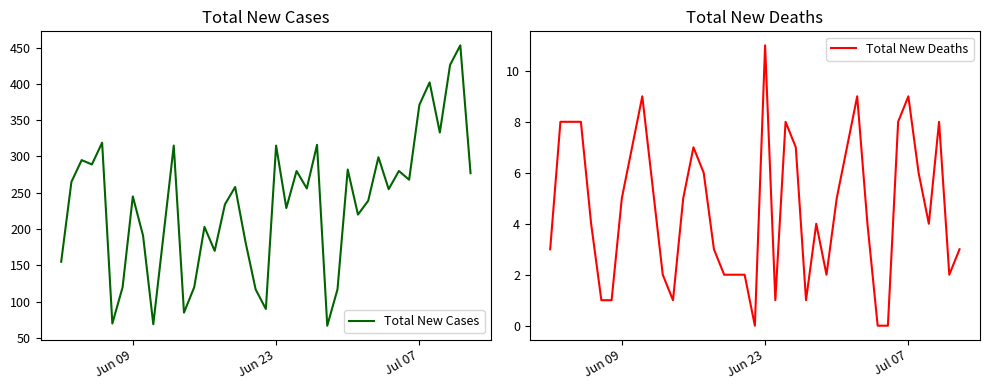

What is the sum of all Total New Deaths values?

183